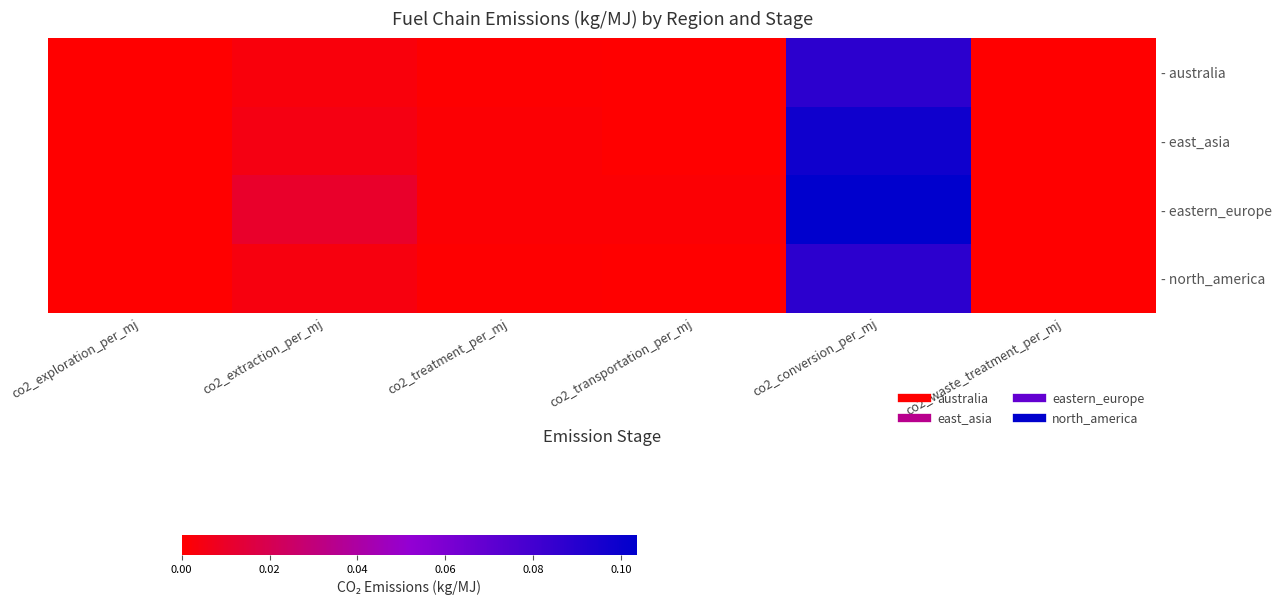

Between co2_waste_treatment_per_mj and co2_treatment_per_mj, which is larger?

co2_treatment_per_mj